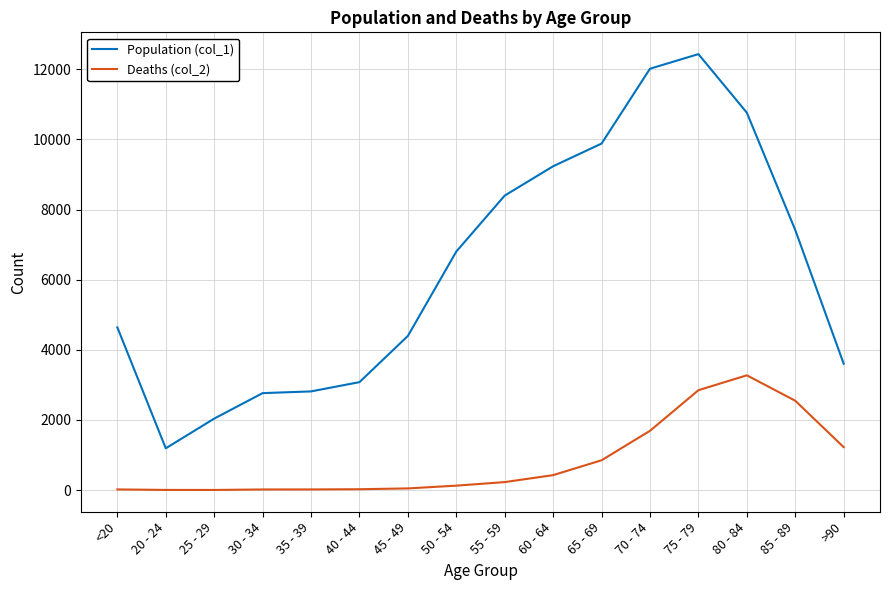

Does the chart have visible grid lines?

Yes